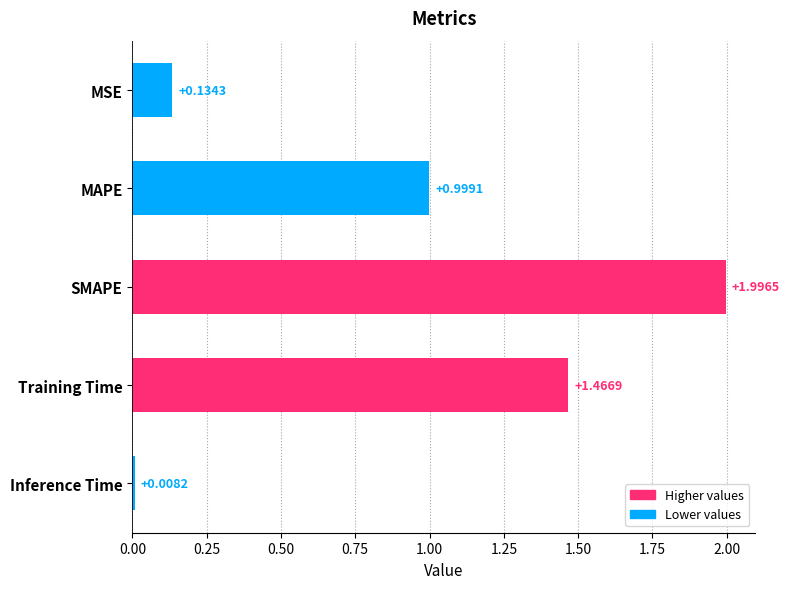

Which label corresponds to the largest value in the chart?

SMAPE